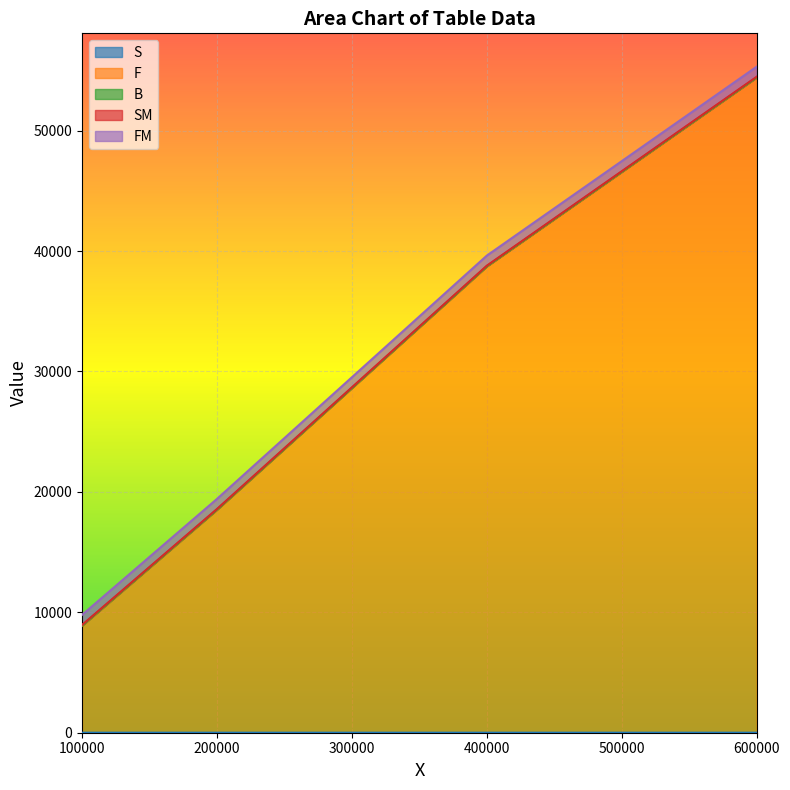

The B series shows 30.2 at 100000. True or false?

False